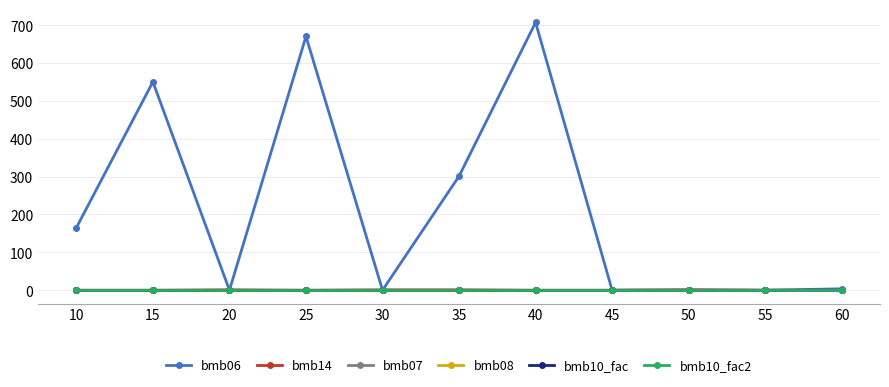

What is the average value of the bmb10_fac2 series?

1.0